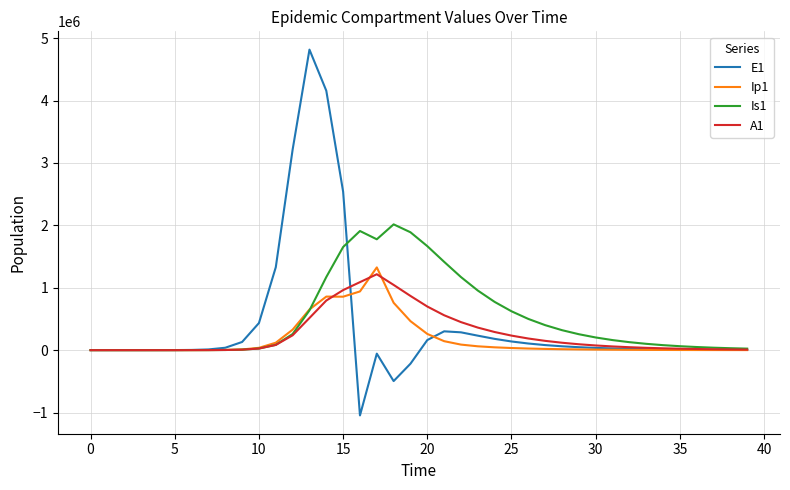

What is the maximum value shown in the chart?

4815295.7